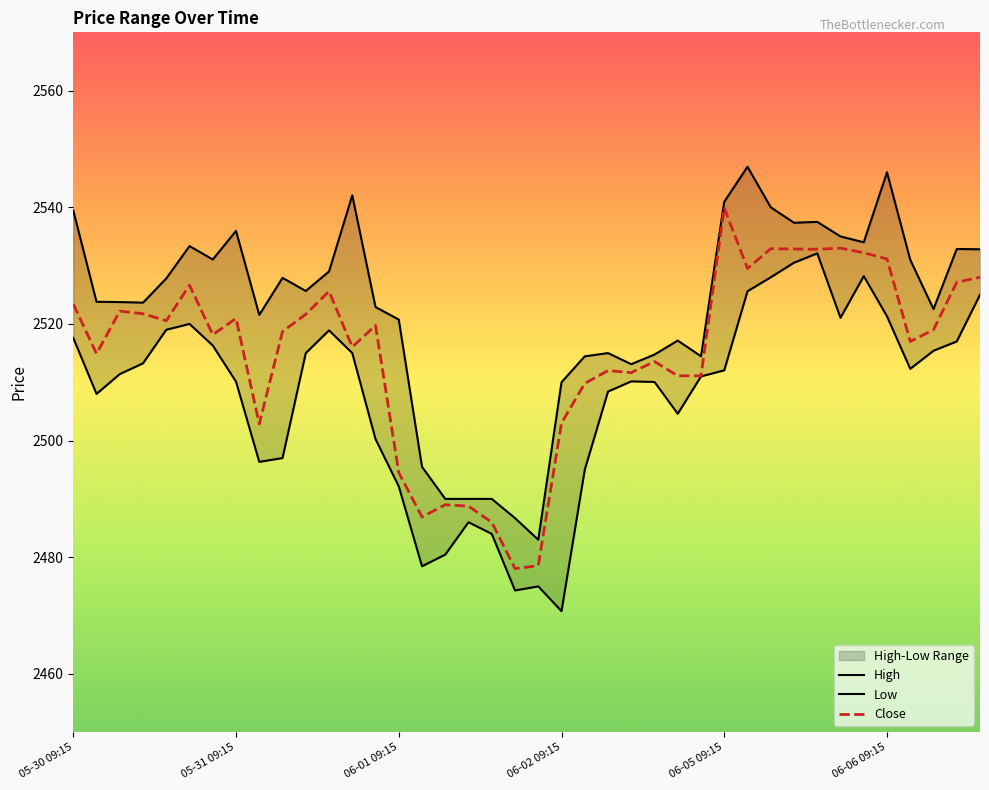

Which category has the highest value in the Close series?

06-05 09:15